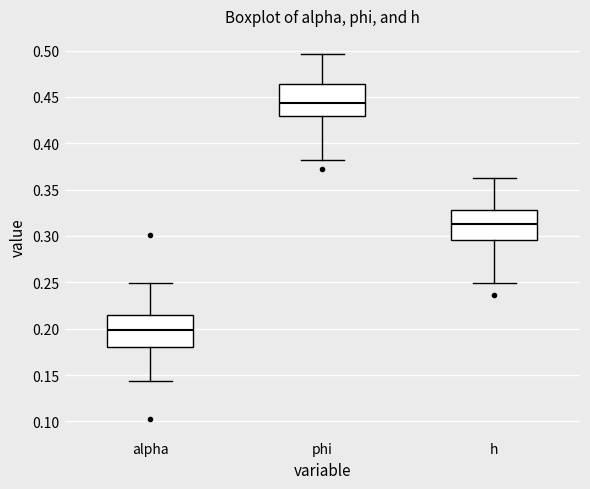

Reading left to right, read every box against the y-axis: the position of its median line, the range the box covers, and the ends of its whiskers. The values are not printed on the chart, so give them approximately, as read against the axis.

alpha: median 0.200, box 0.180 to 0.215, whiskers 0.145 to 0.250
phi: median 0.445, box 0.430 to 0.465, whiskers 0.380 to 0.495
h: median 0.315, box 0.295 to 0.330, whiskers 0.250 to 0.365